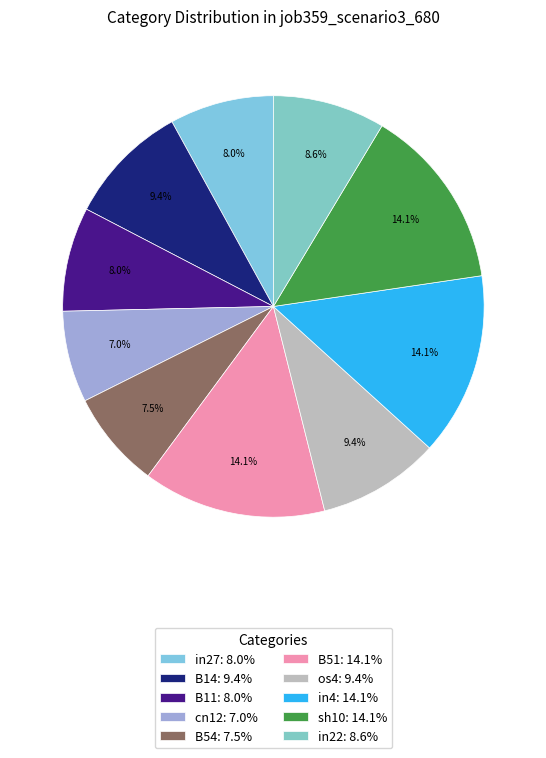

Between B14 and in4, which is larger?

in4